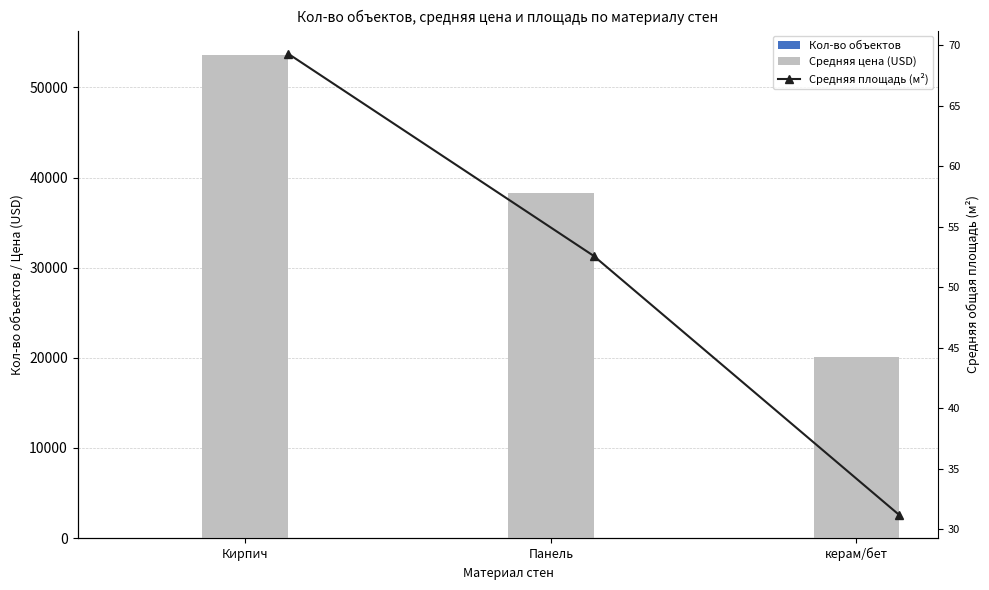

Which series has the largest total across all categories?

Средняя цена (USD)